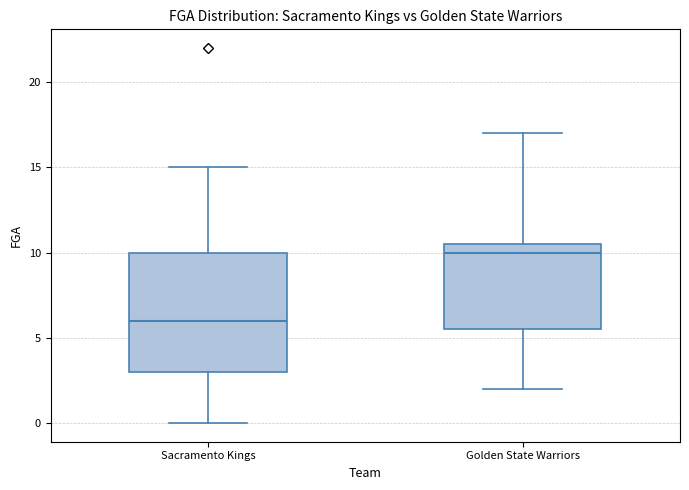

Comparing the boxes themselves (not the whiskers), which one is the tallest?

Sacramento Kings